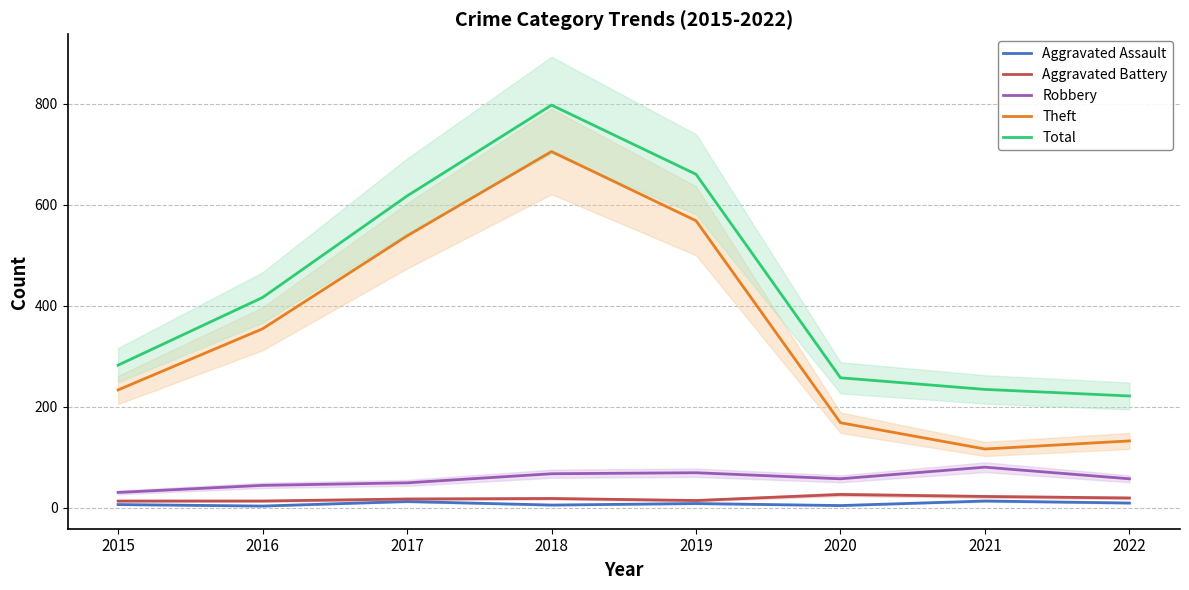

Reading left to right, list all the values displayed in this chart.

Aggravated Assault: 6	3	12	5	8	4	13	9
Aggravated Battery: 13	13	17	18	14	26	22	19
Robbery: 30	44	49	67	69	57	80	57
Theft: 233	354	538	705	568	168	116	132
Total: 282	416	617	797	660	257	234	221